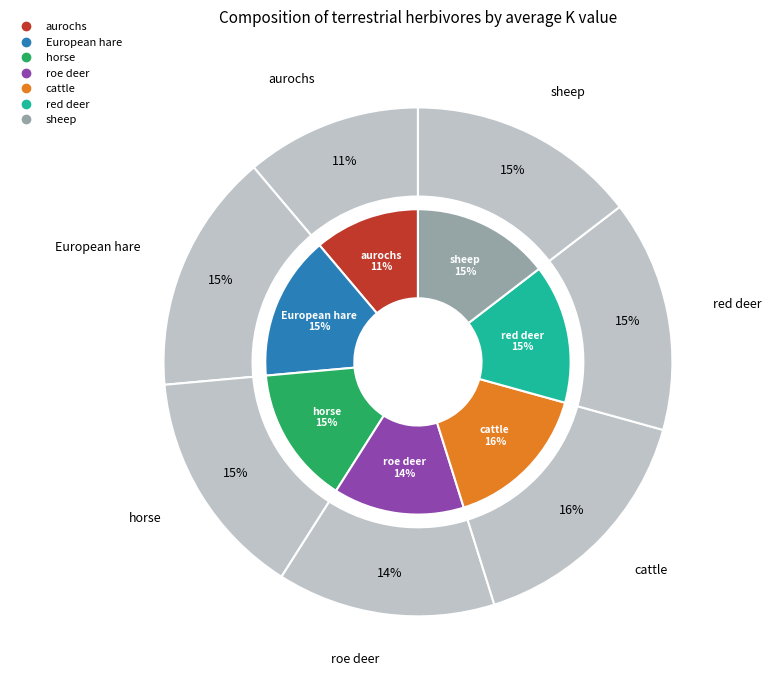

The sheep slice represents 15% of the pie. True or false?

True